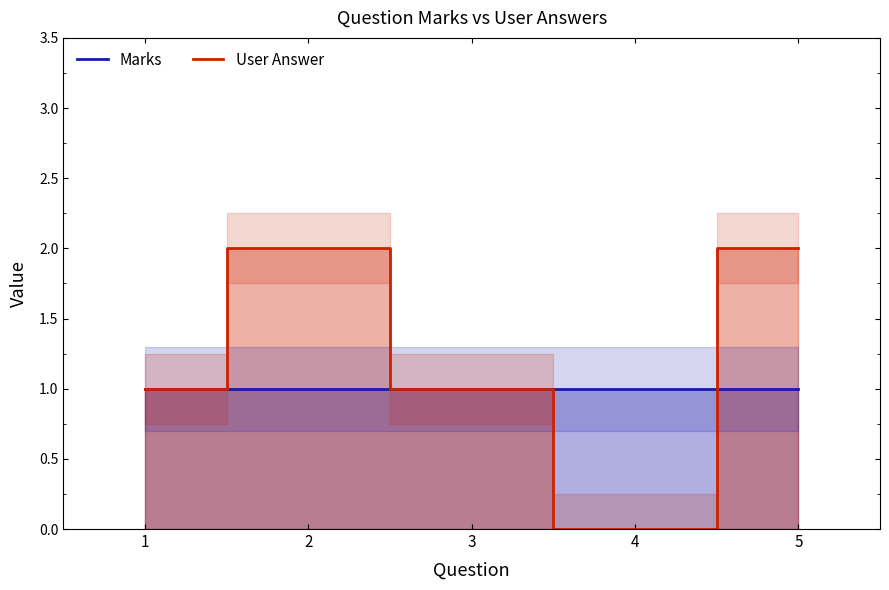

Which series has the widest spread of values?

User Answer